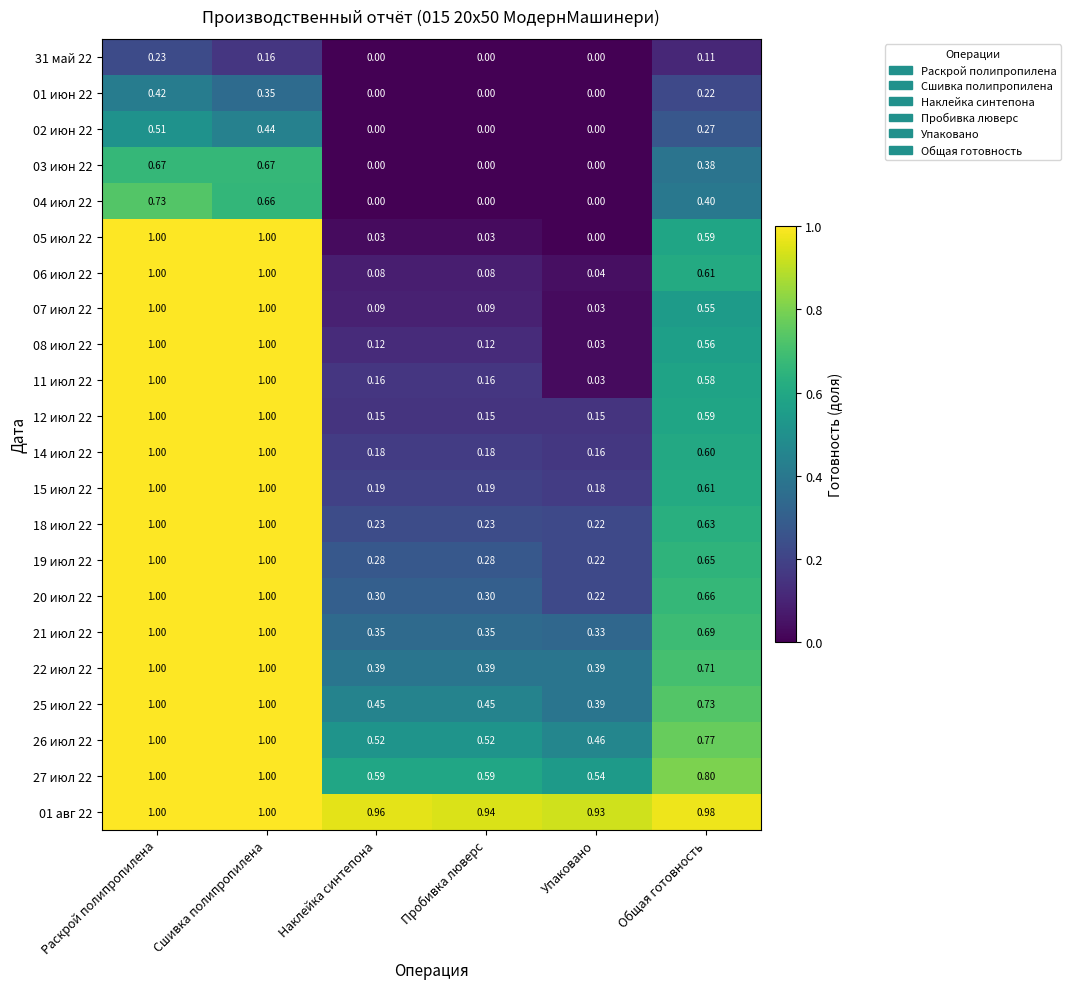

At which label is 14 июл 22 closest to 0?

Упаковано